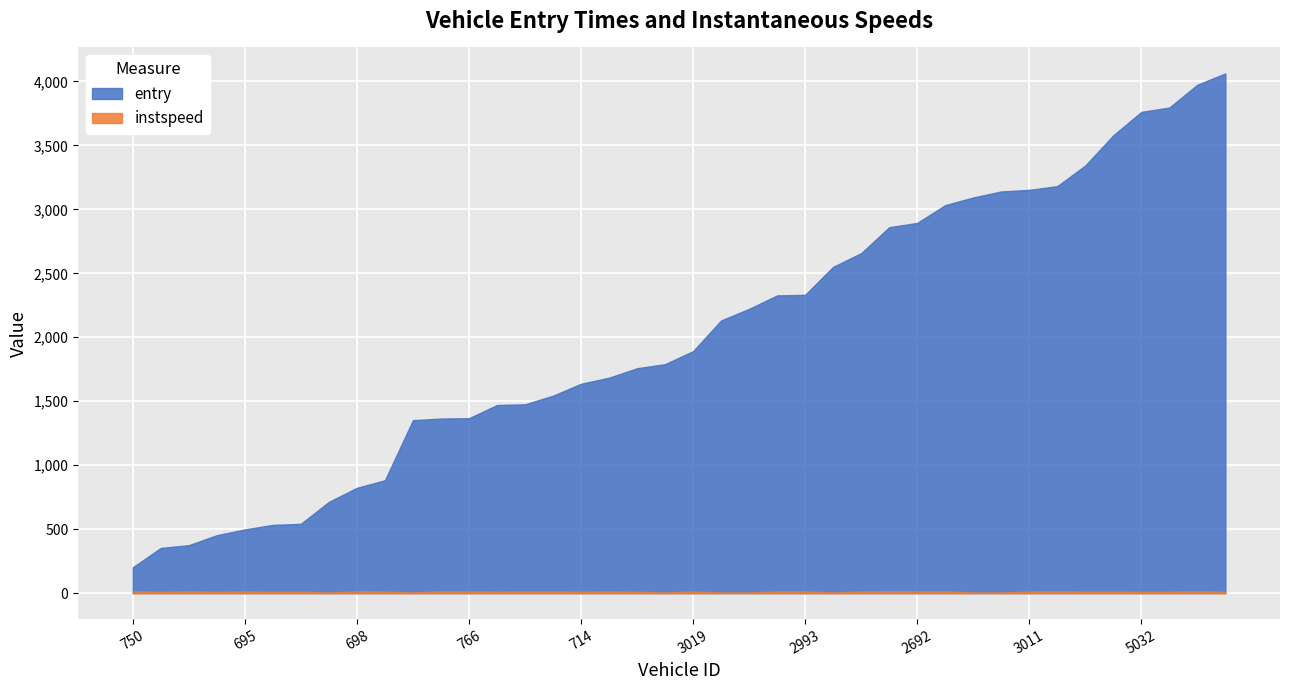

The instspeed series shows 5.7 at 714. True or false?

False